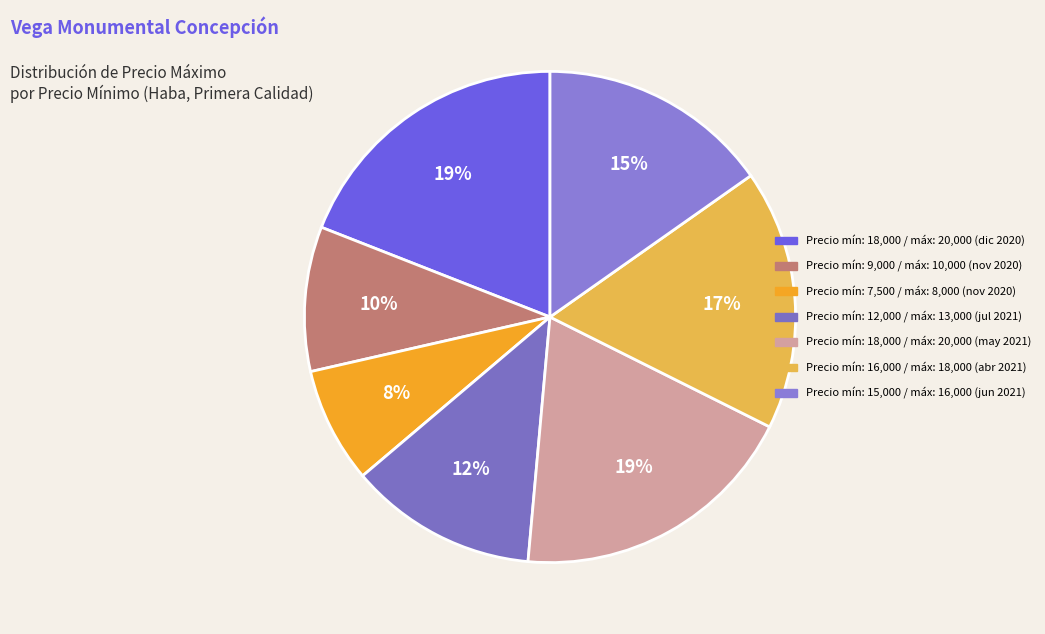

How many segments does this pie chart have?

7